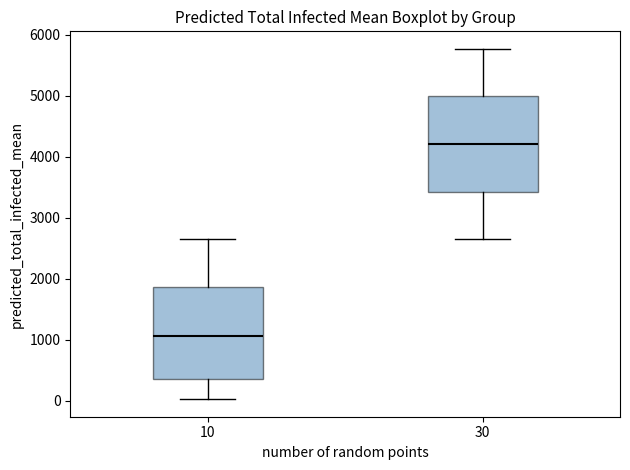

Reading left to right, transcribe this box plot: for each box, give where its median line is, the range the box spans, and where its two whiskers end, as read against the y-axis. The values are not printed on the chart, so give them approximately, as read against the axis.

10: median 1100, box 400 to 1900, whiskers 0 to 2600
30: median 4200, box 3400 to 5000, whiskers 2600 to 5800